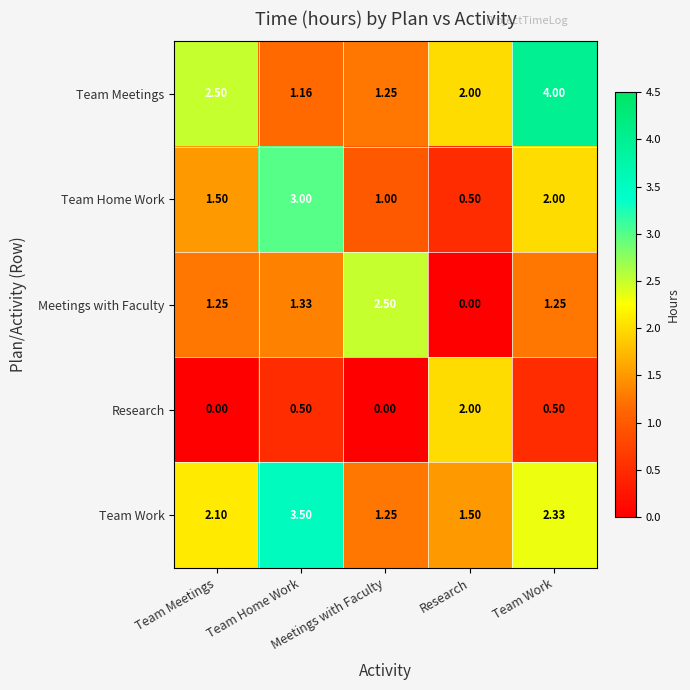

Between Meetings with Faculty and Team Work, which is larger?

Team Work